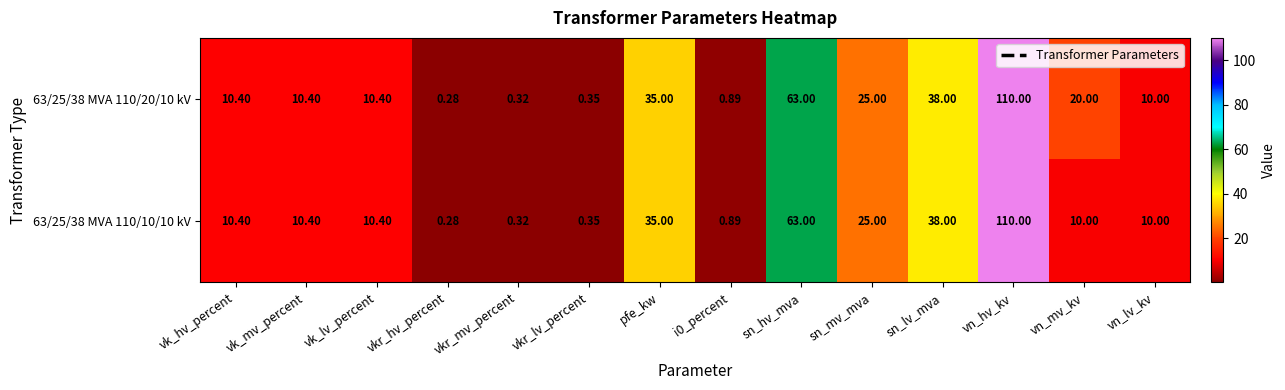

At which category does the chart reach its minimum across all series?

vkr_hv_percent